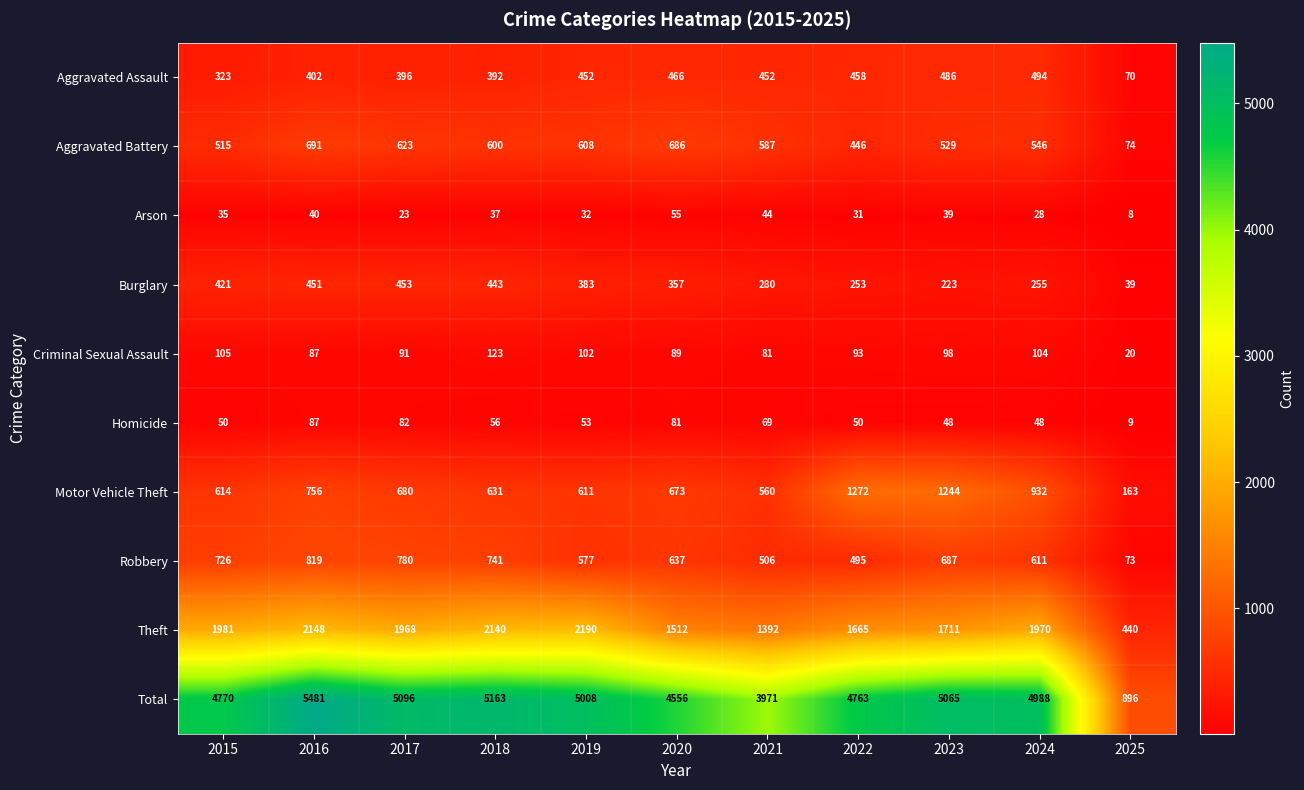

What is the greatest value displayed?

5481